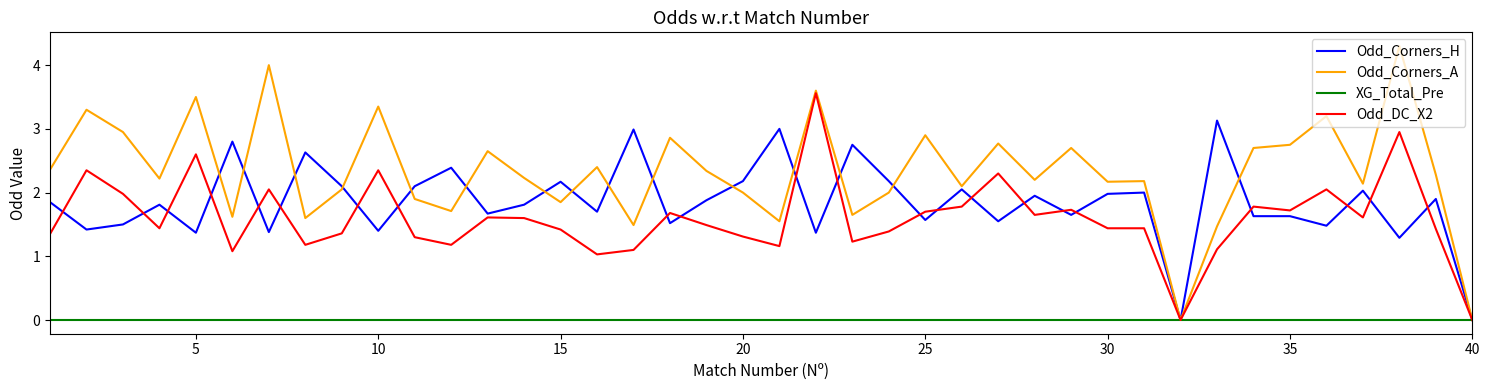

Which series has the largest total across all categories?

Odd_Corners_A